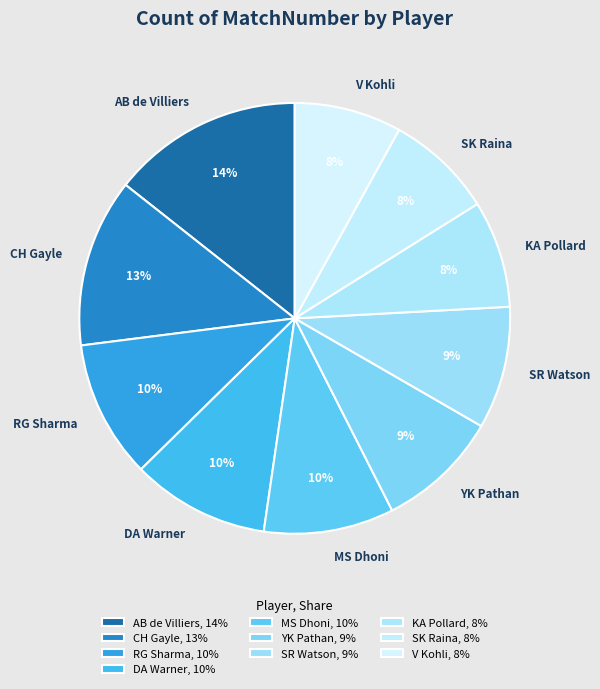

To the nearest percent, what percentage of the pie is RG Sharma?

10%